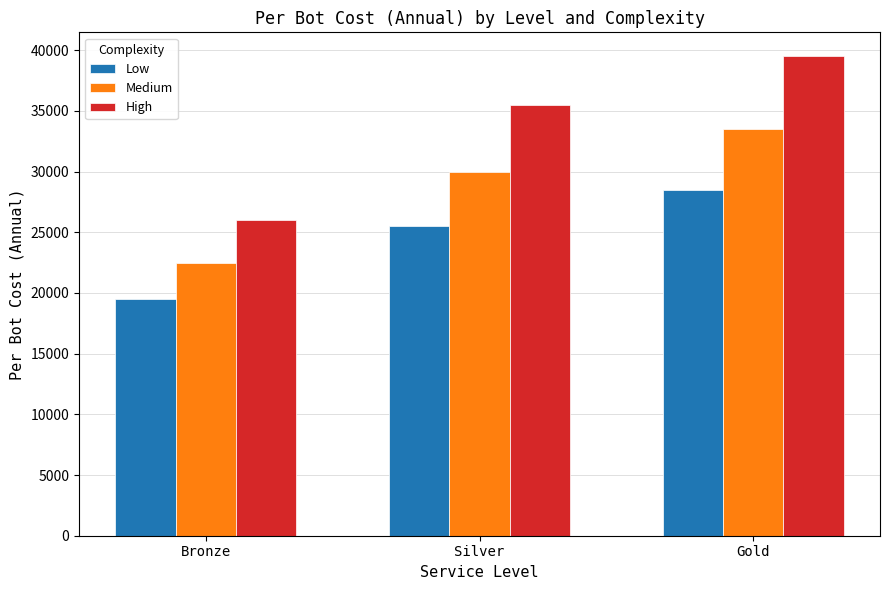

What is the difference between the maximum and minimum values in the High series?

13500